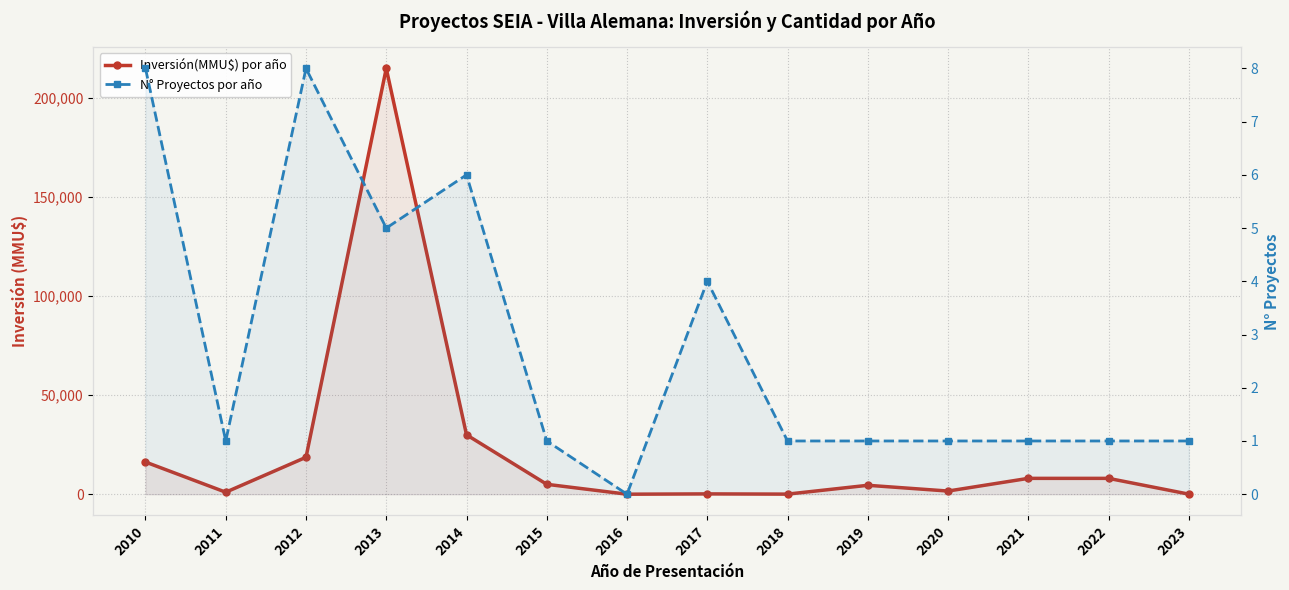

True or false: N° Proyectos por año and Inversión(MMU$) por año intersect in this chart.

False